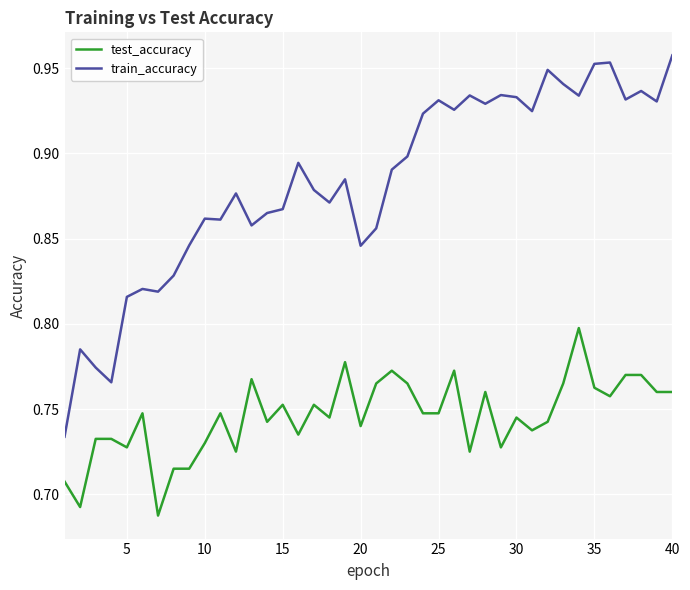

List the series in order of their peak value, lowest first.

test_accuracy, train_accuracy